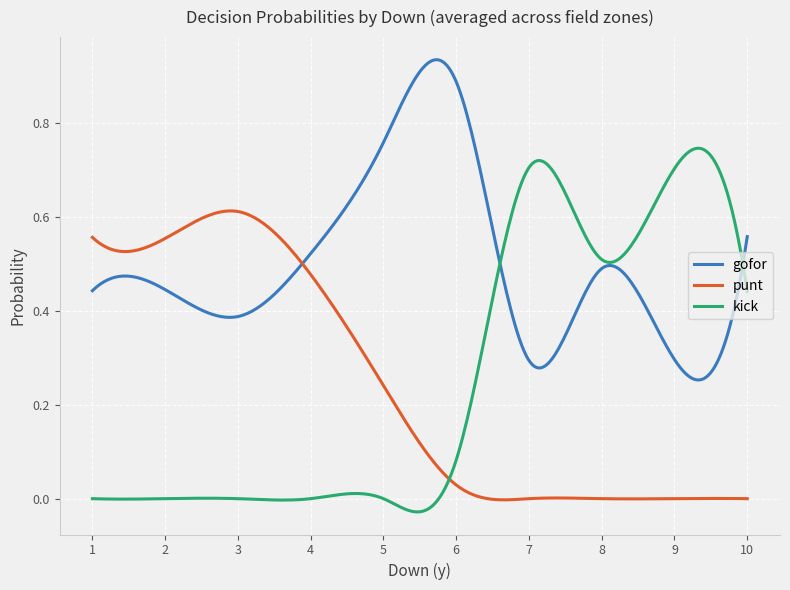

List the series in order of their peak value, highest first.

gofor, kick, punt